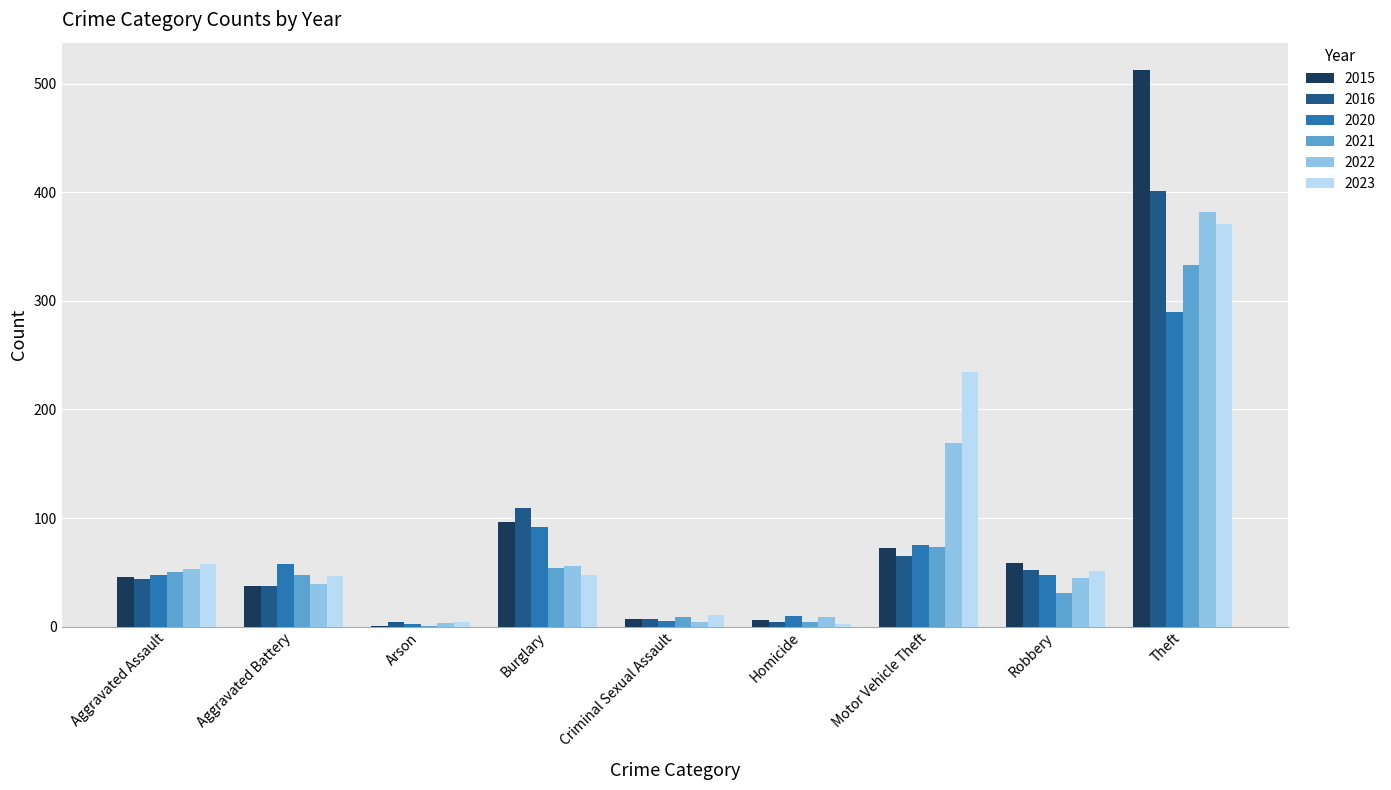

What is the sum of all 2022 values?

760